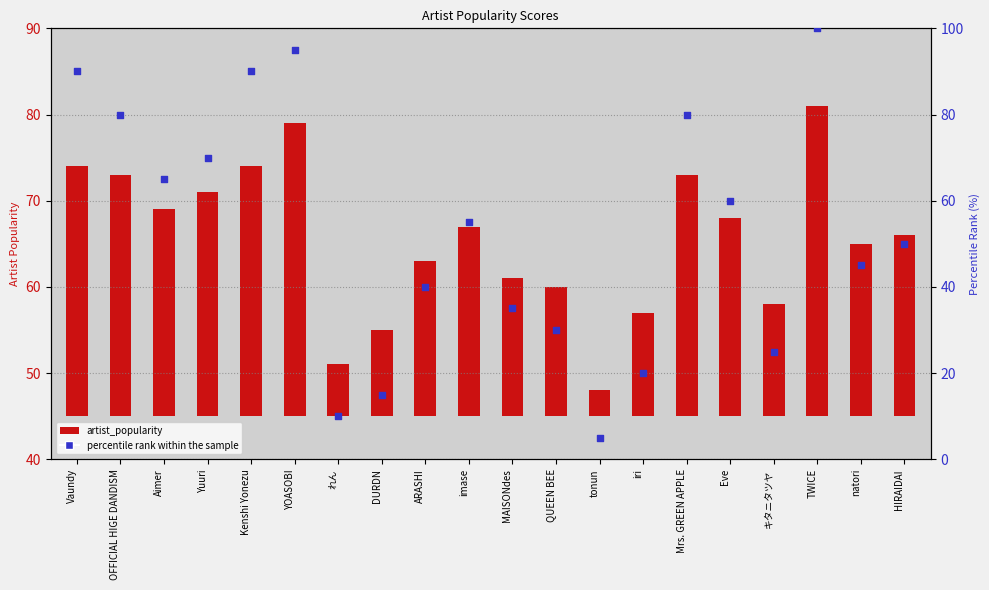

Between ARASHI and QUEEN BEE, which is larger?

ARASHI